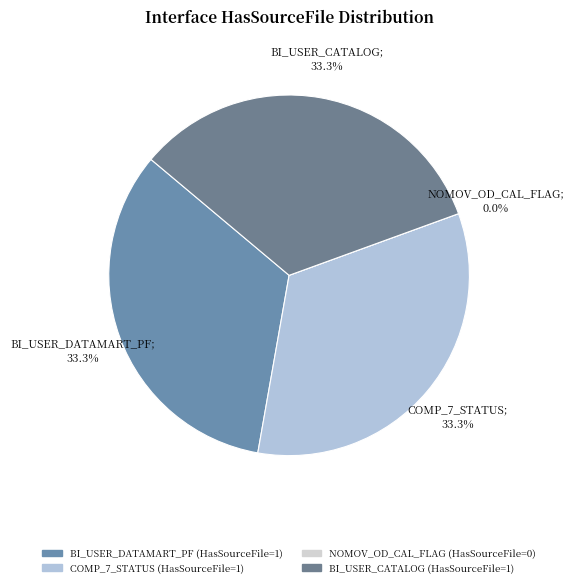

Which category has the biggest portion of the pie?

INT_T_ENL_BI_USER_DATAMART_PF